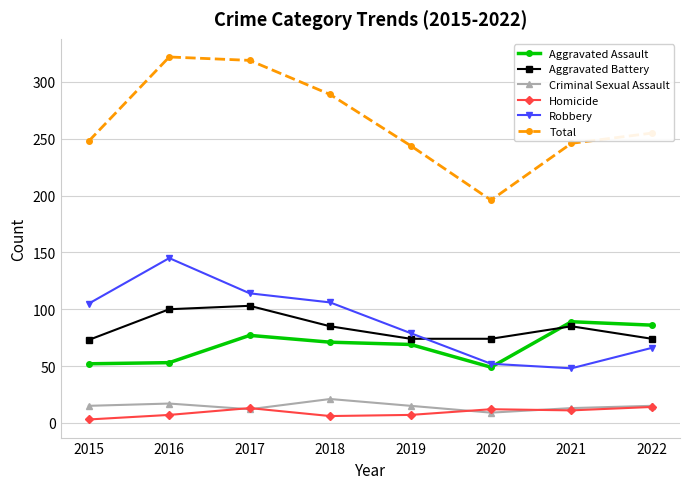

True or false: Aggravated Battery has more than 0 points higher than both neighbors.

True